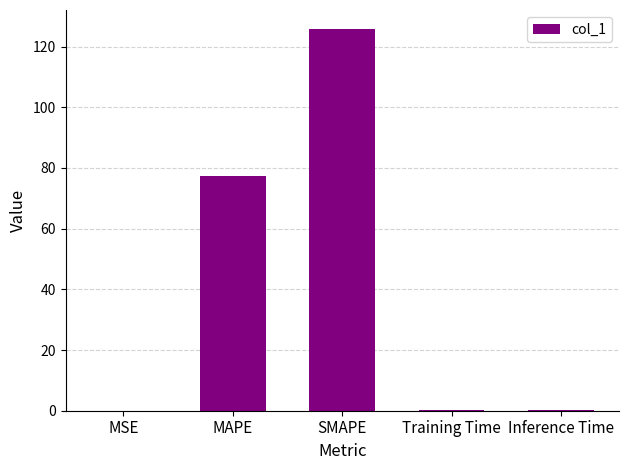

How many categories are shown in the chart?

5